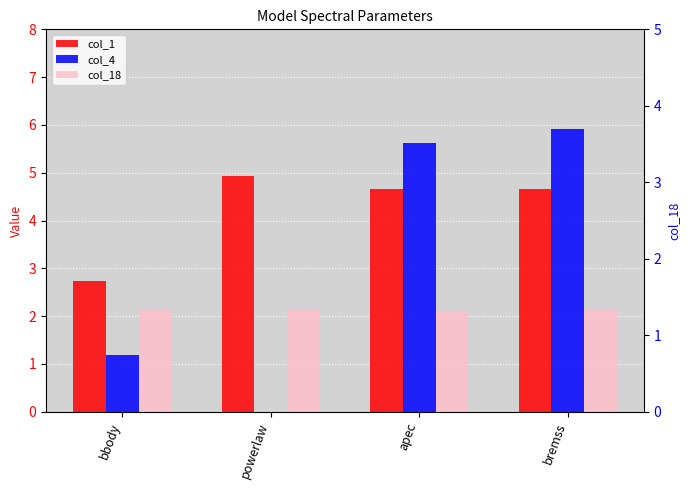

What position from the left is powerlaw?

2